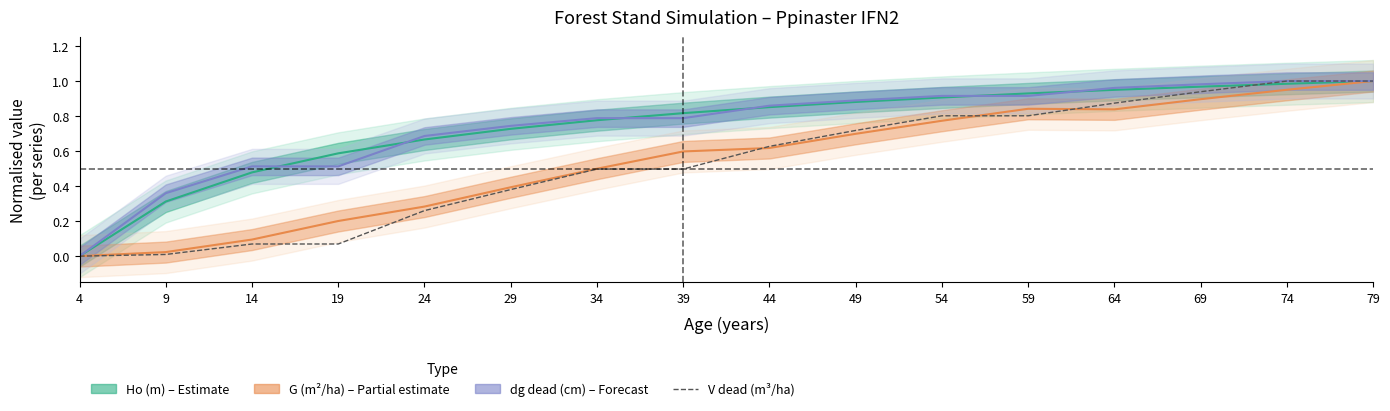

List the labels in order of value, smallest first.

4, 9, 14, 19, 24, 29, 34, 39, 44, 49, 54, 59, 64, 69, 74, 79